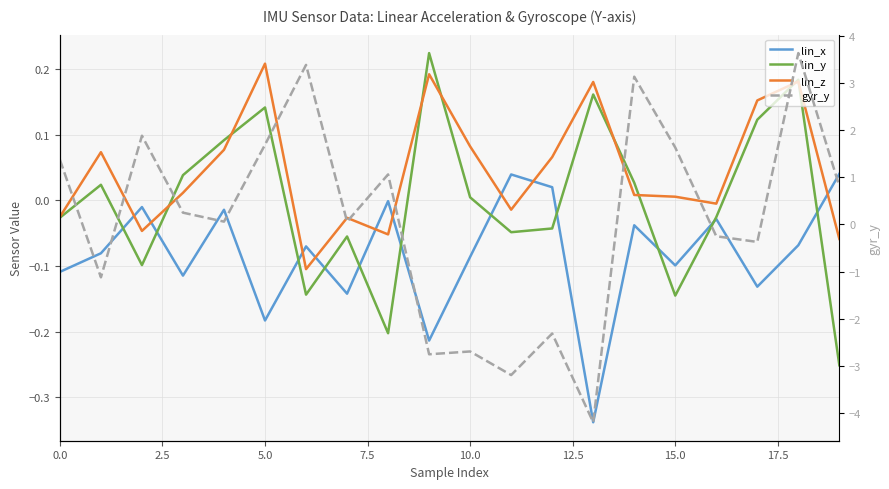

How many positive values does the lin_z series have?

12